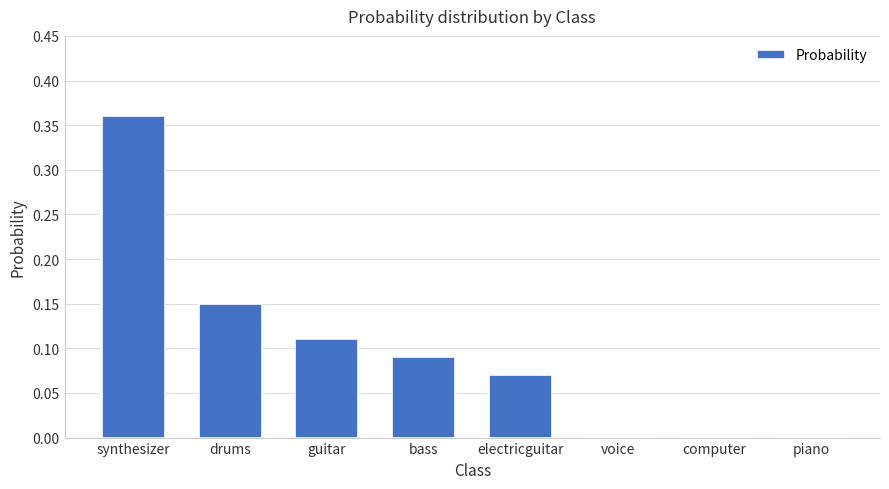

At which category does the chart reach its peak across all series?

synthesizer